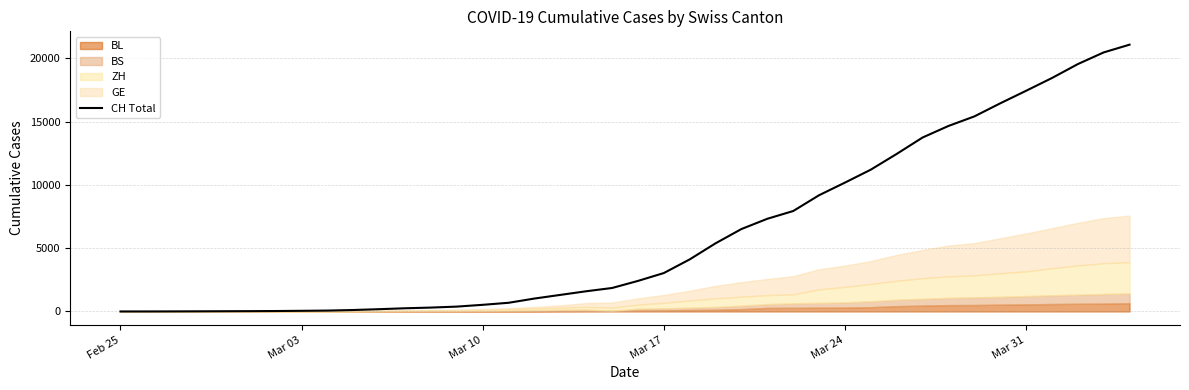

What is the highest value of the CH Total series?

21088